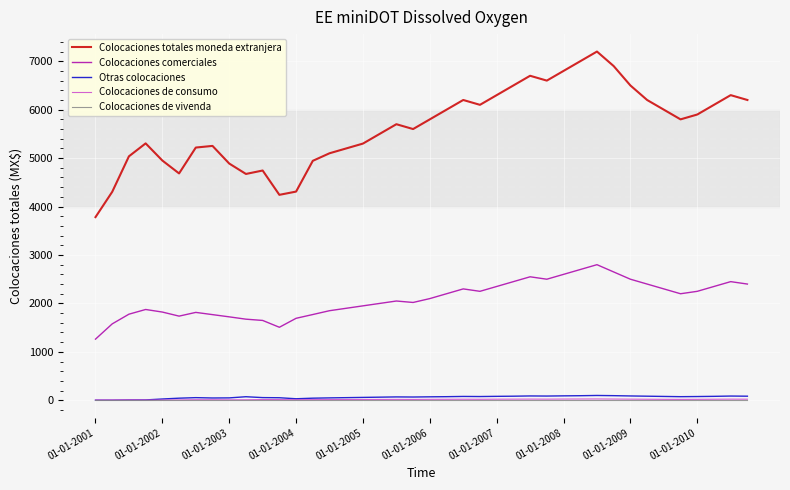

What is the greatest value displayed?

7200